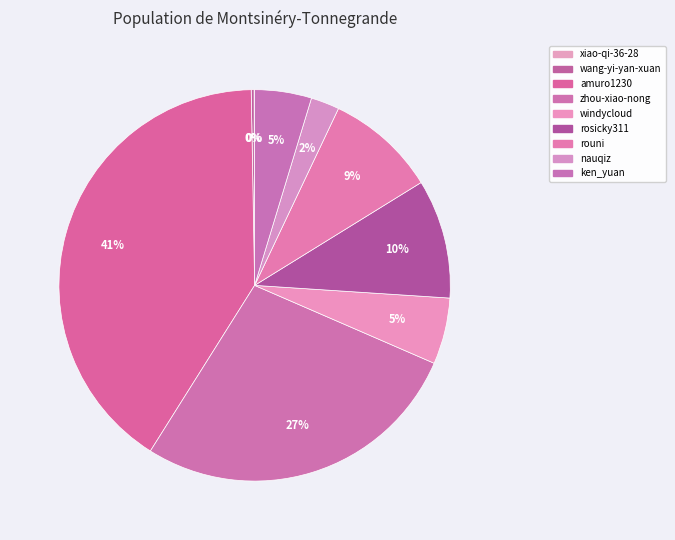

Count the number of slices in the pie.

9